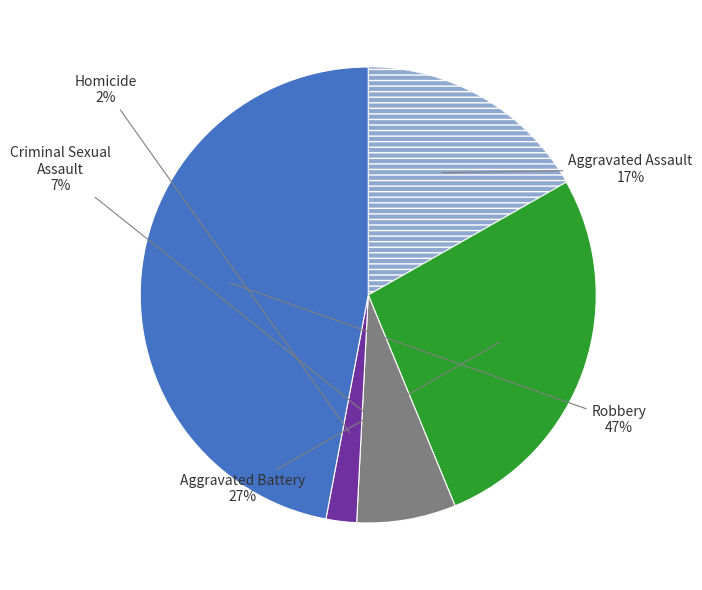

To the nearest percent, what is the difference between the largest and smallest slice percentages?

45%